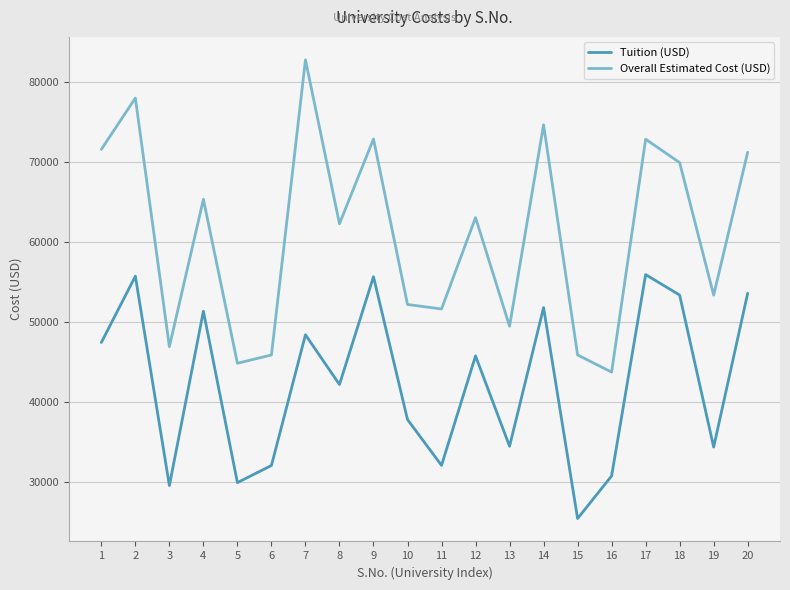

True or false: Overall Estimated Cost (USD) and Tuition (USD) intersect in this chart.

False